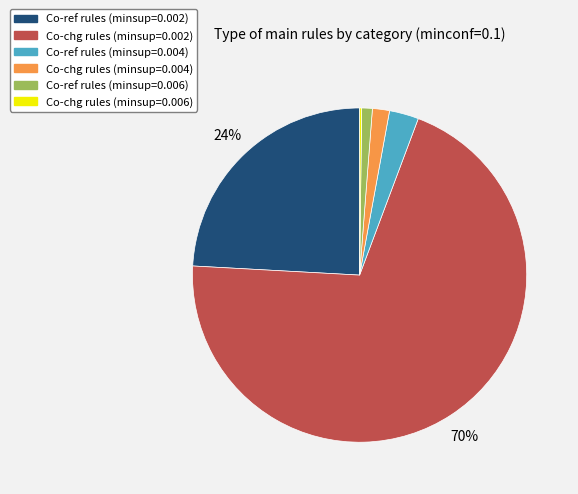

Is it true that Co-ref rules (minsup=0.006) is 1% of the pie?

True